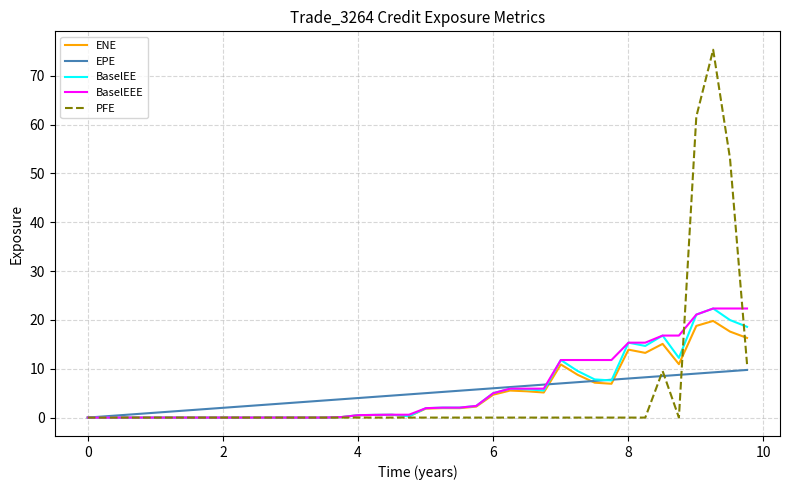

Count the number of data series in this chart.

5